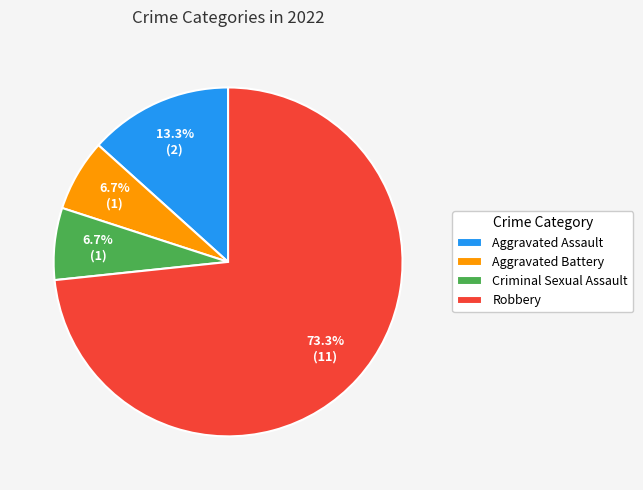

To the nearest percent, what is the difference between the Criminal Sexual Assault and Aggravated Assault slice percentages?

7%